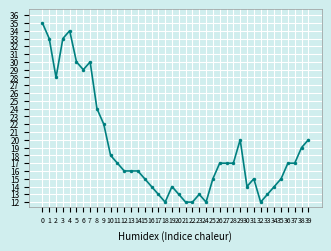

Reading left to right, list all the values displayed in this chart.

35	33	28	33	34	30	29	30	24	22	18	17	16	16	16	15	14	13	12	14	13	12	12	13	12	15	17	17	17	20	14	15	12	13	14	15	17	17	19	20